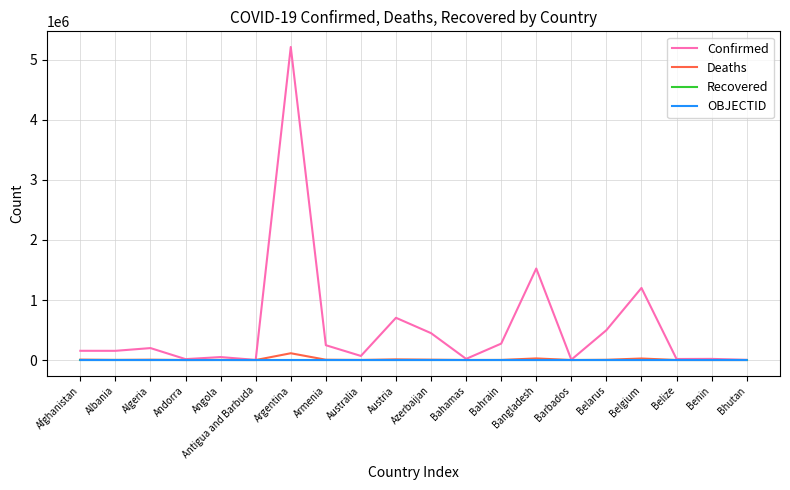

What is the average value of the Deaths series?

10546